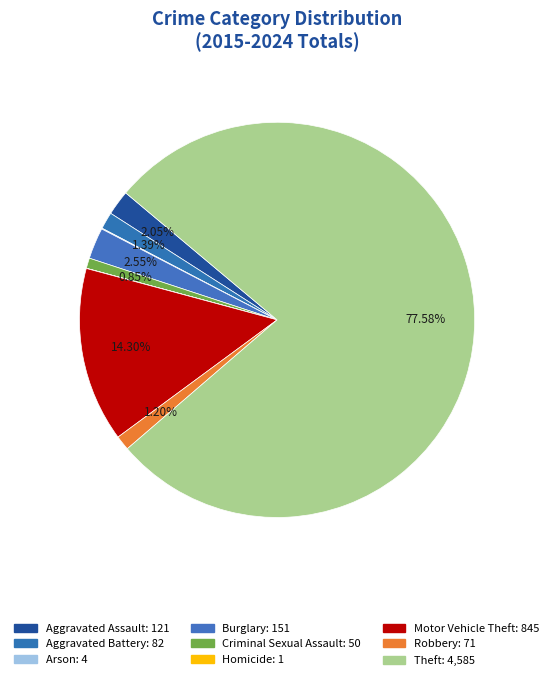

Which has a higher value, Arson or Homicide?

Arson